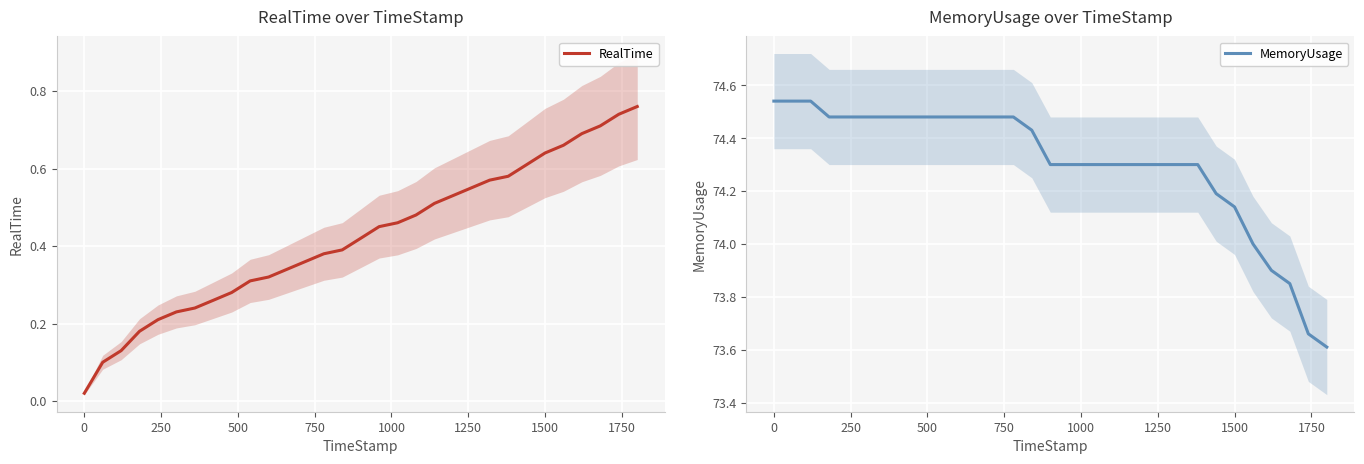

Rank the series by their maximum value, from lowest to highest.

RealTime, MemoryUsage